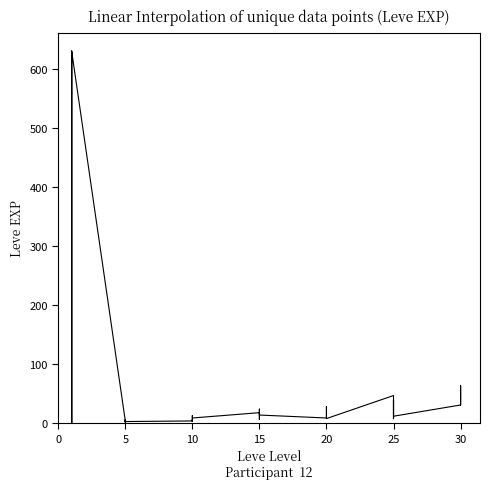

What is the value of the 13th point from the left?

4